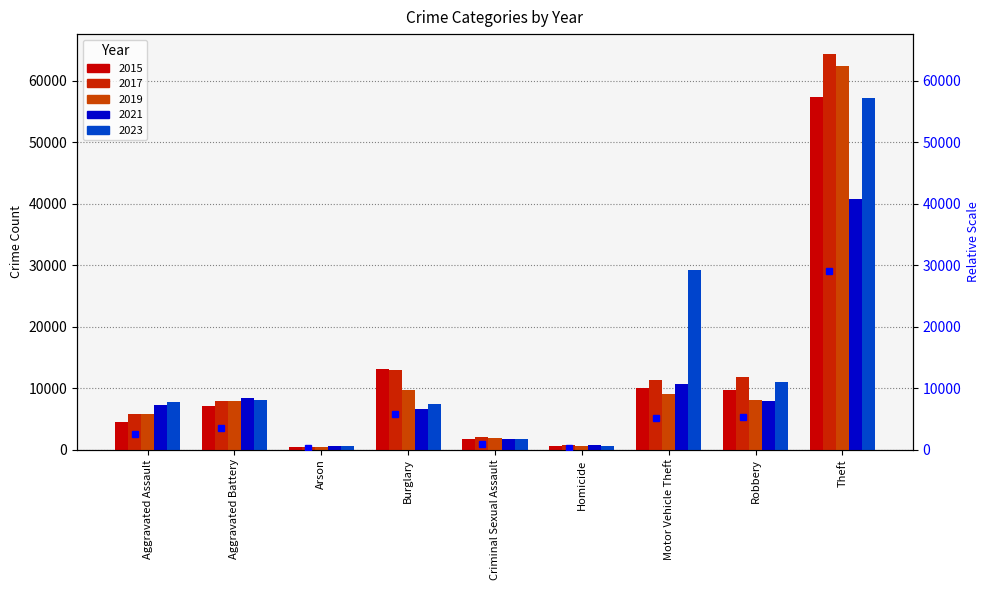

At how many categories does at least one series exceed 48796?

1